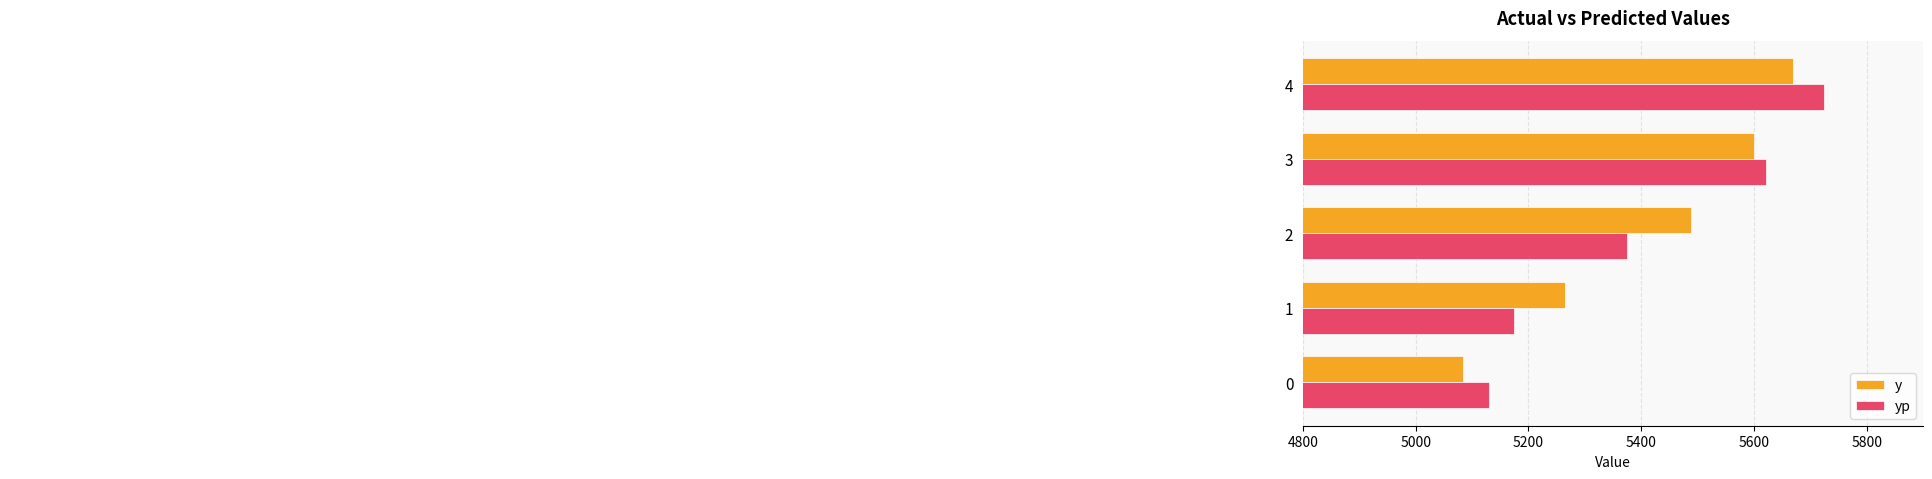

Rank the series at 1 from highest to lowest value.

y, yp